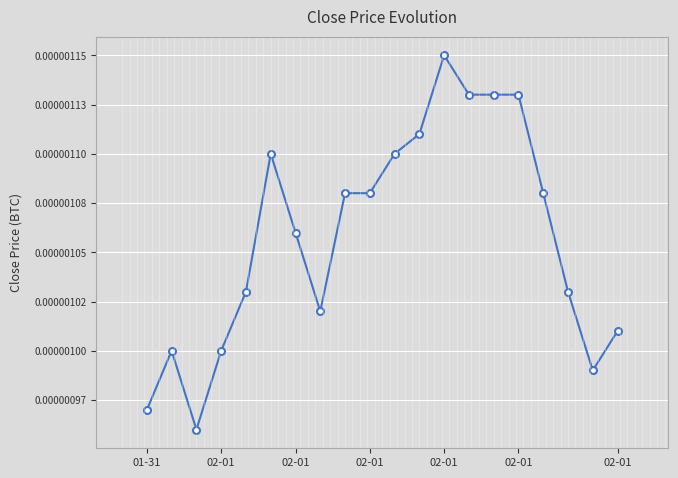

True or false: there are more than 0 points higher than both neighbors.

True